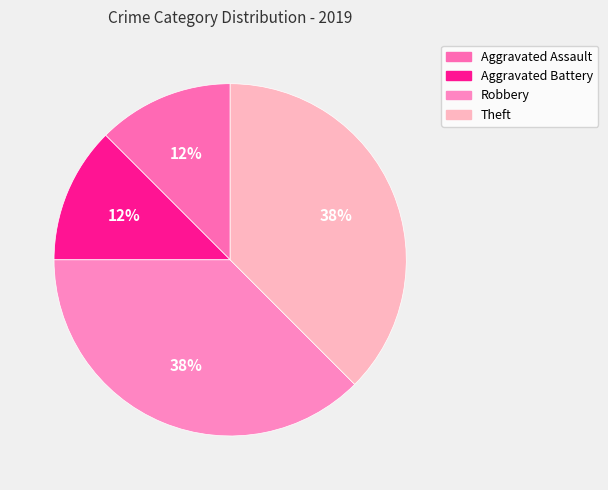

Is there a majority slice in this chart?

No